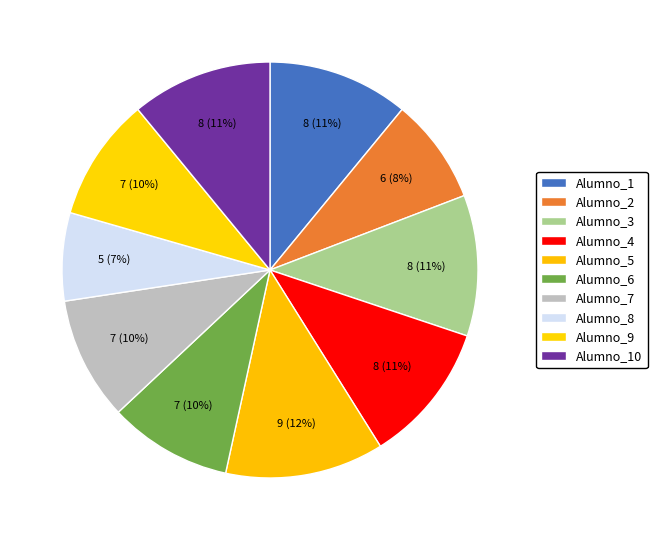

How many segments does this pie chart have?

10